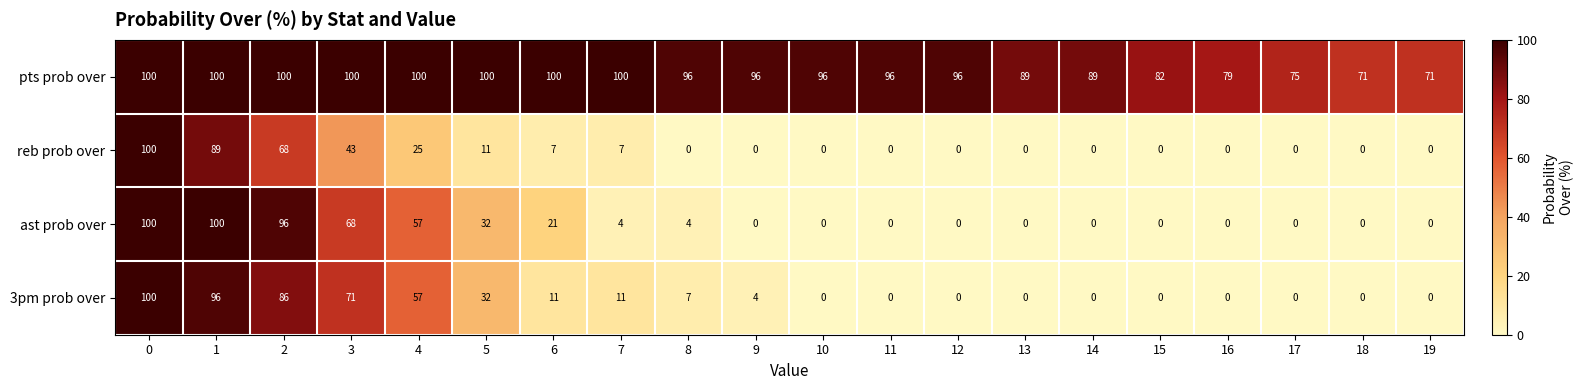

What is the sum of all reb prob over values?

350